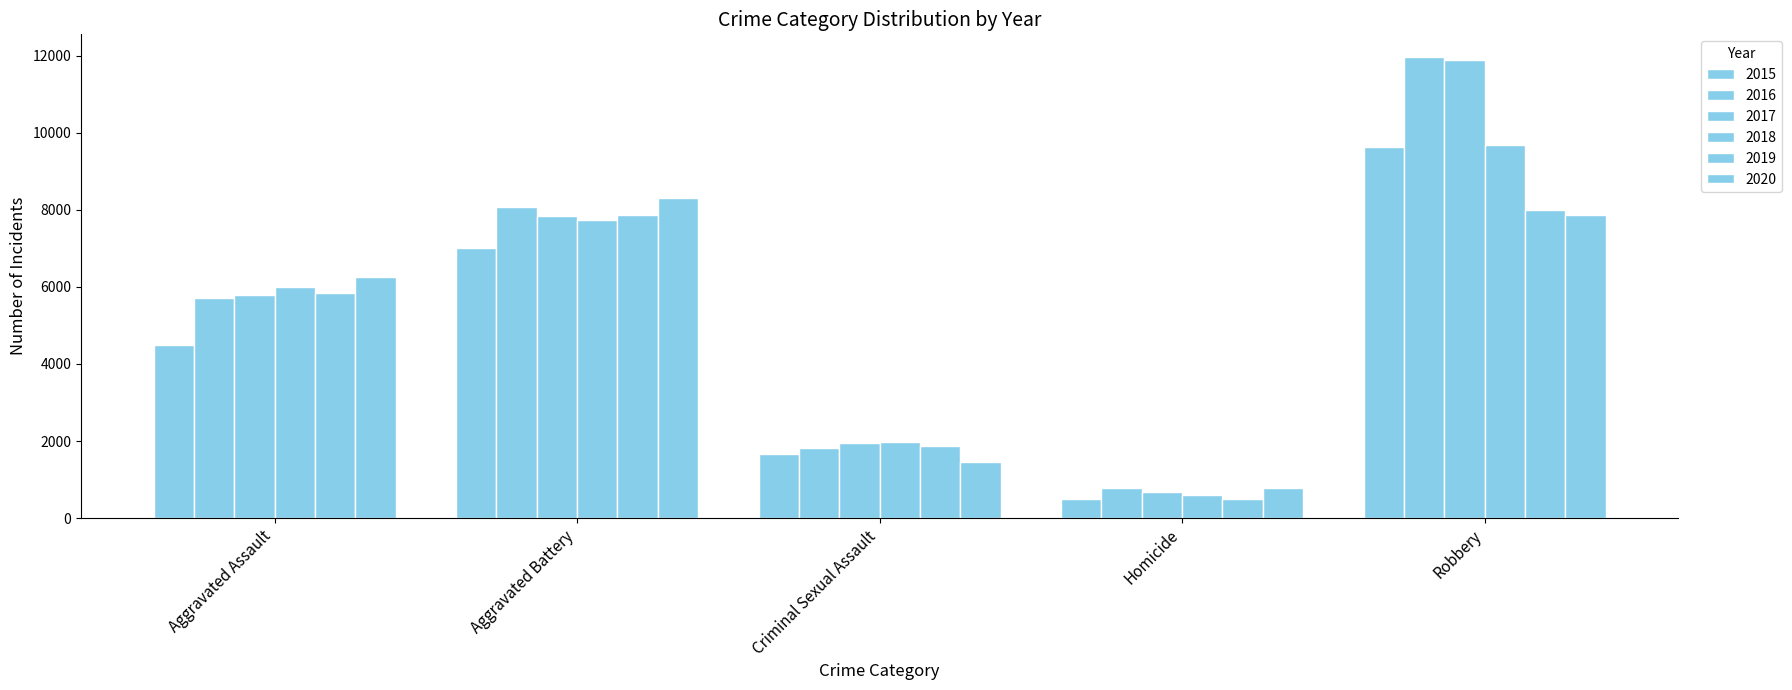

What position from the right is Robbery?

1